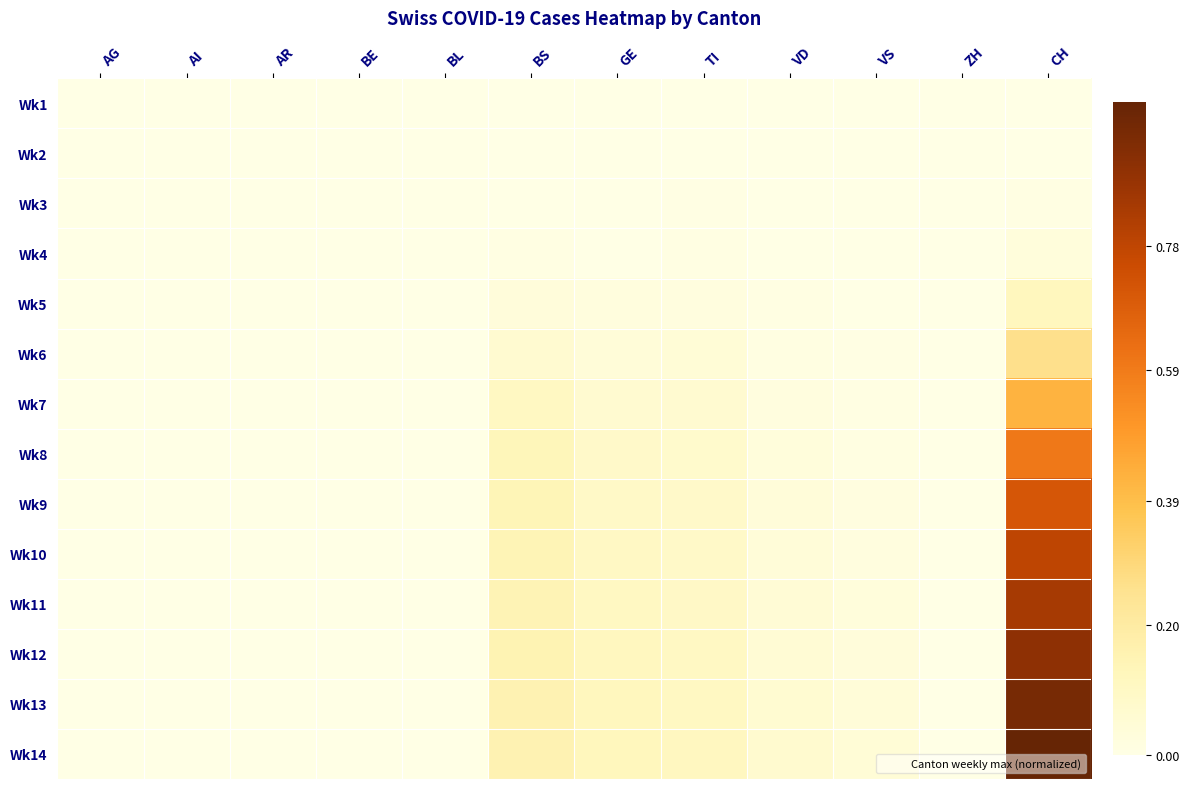

Which has a higher value, GE or AR?

GE